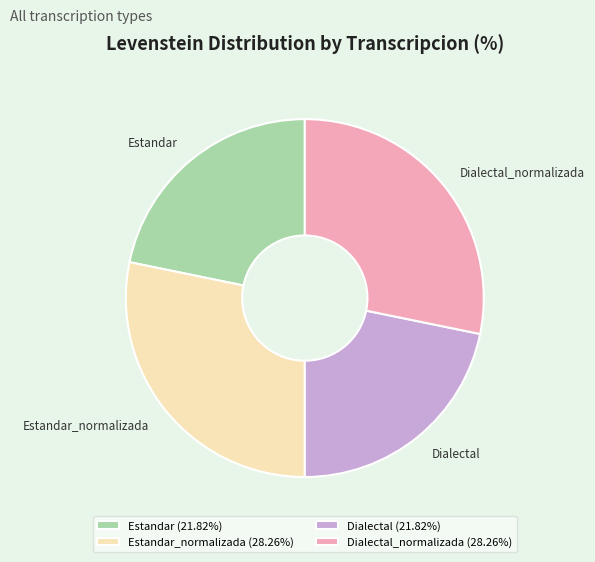

Between Dialectal and Estandar_normalizada, which is larger?

Estandar_normalizada